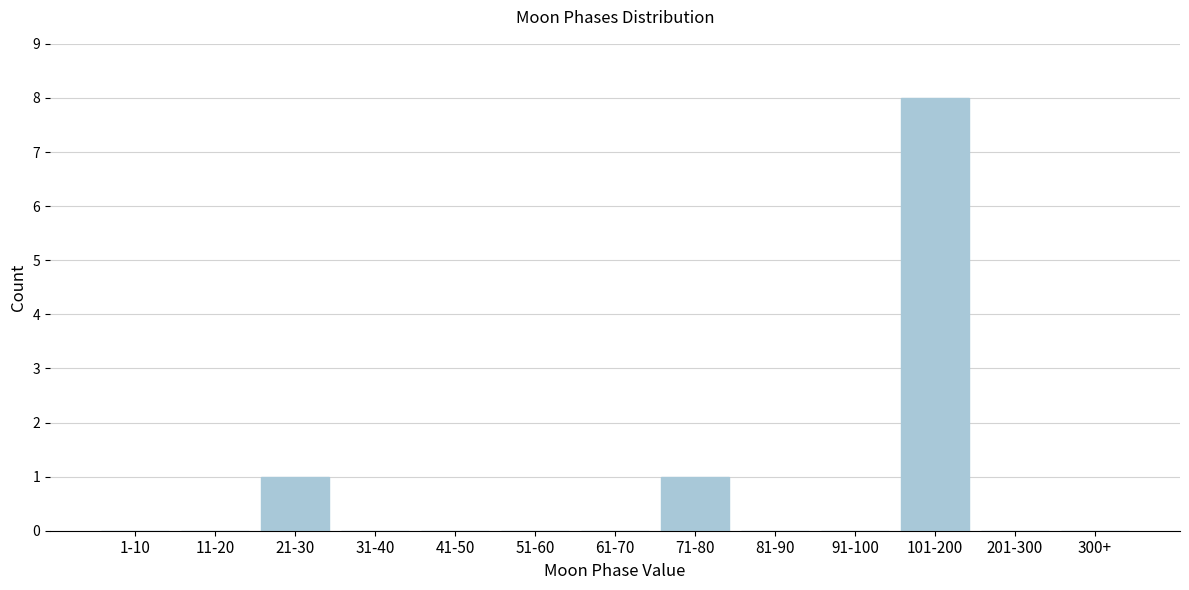

Reading left to right, list all the values displayed in this chart.

1-10=0	11-20=0	21-30=1	31-40=0	41-50=0	51-60=0	61-70=0	71-80=1	81-90=0	91-100=0	101-200=8	201-300=0	300+=0